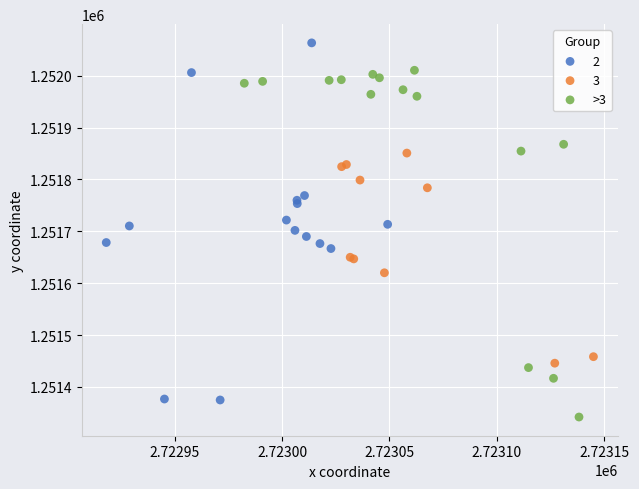

Which series contains the lowest Y value?

>3